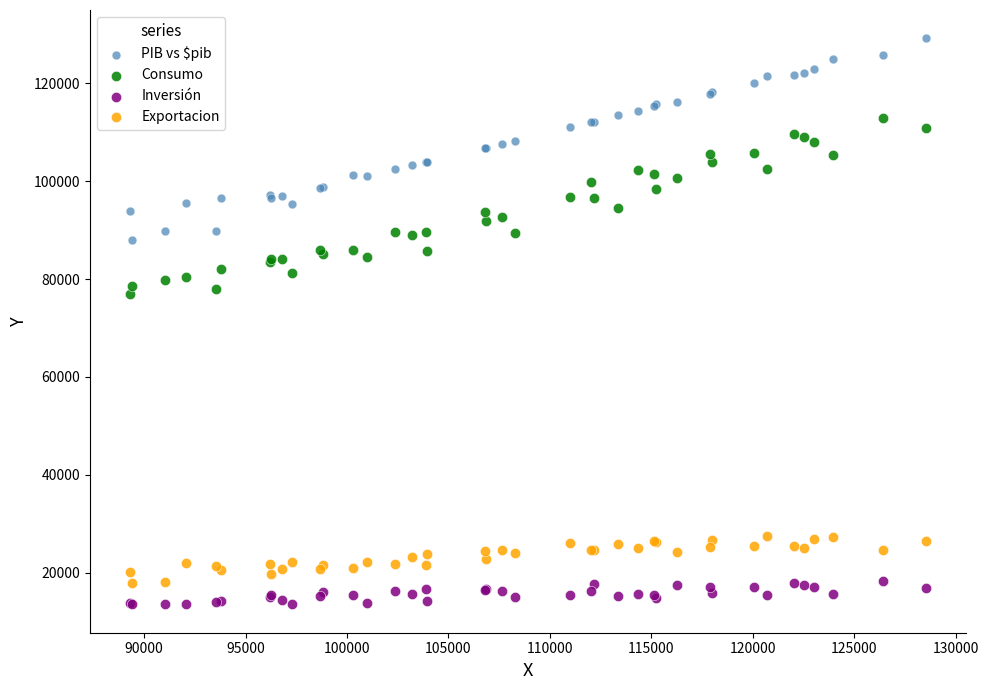

Which series contains the lowest Y value?

Inversión